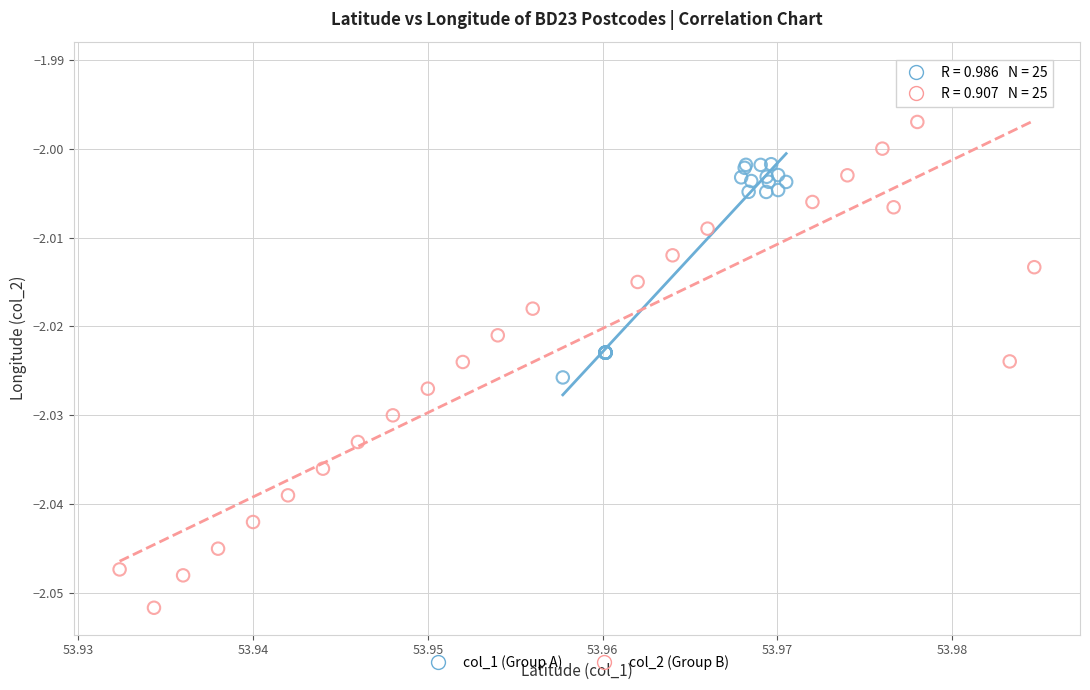

Which series has the largest Y range (max minus min)?

col_2 (Group B)